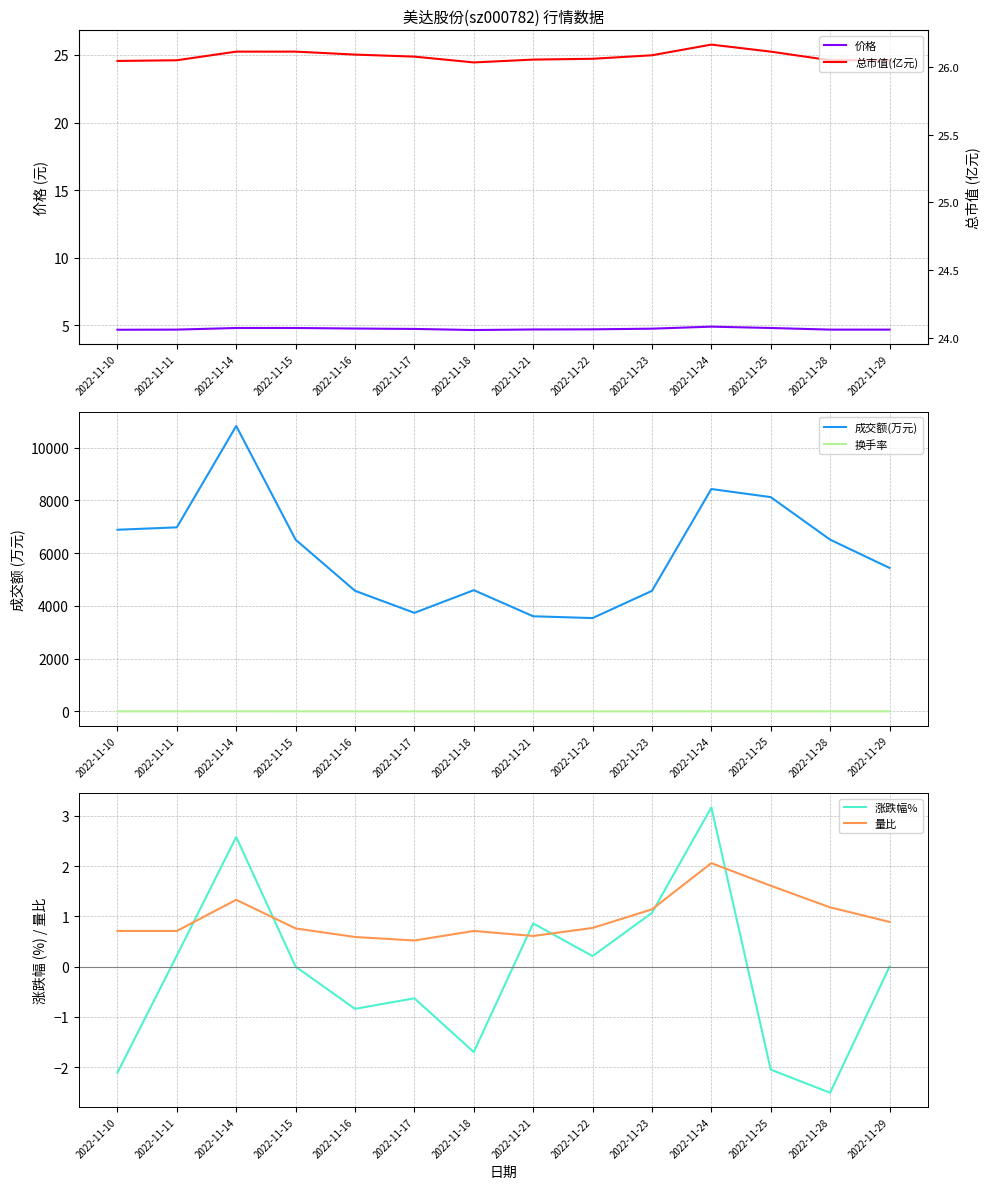

How many distinct data groups are displayed?

6